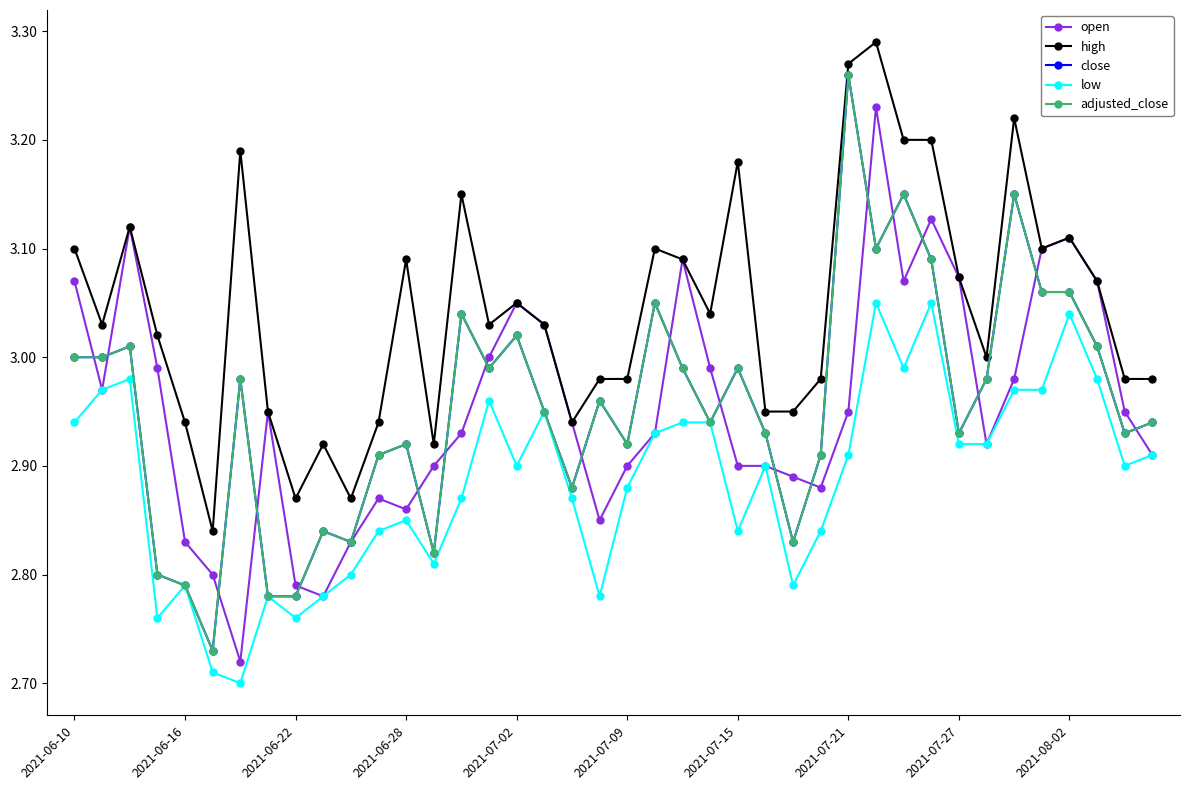

Does the chart have visible grid lines?

No